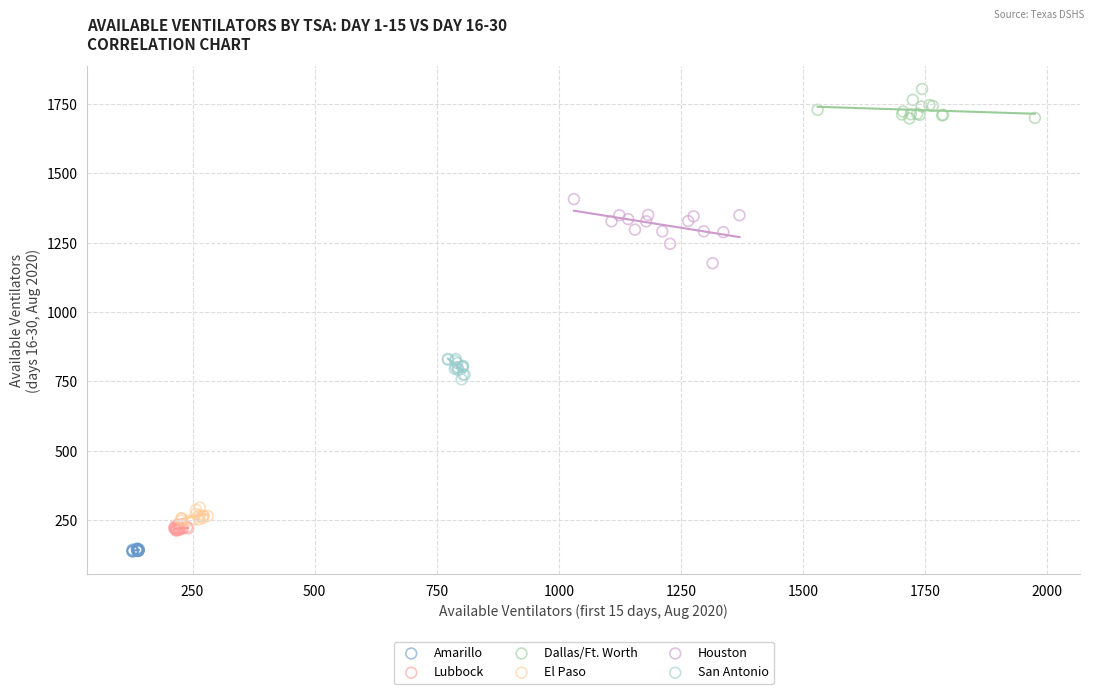

Which series contains the highest Y value?

Dallas/Ft. Worth